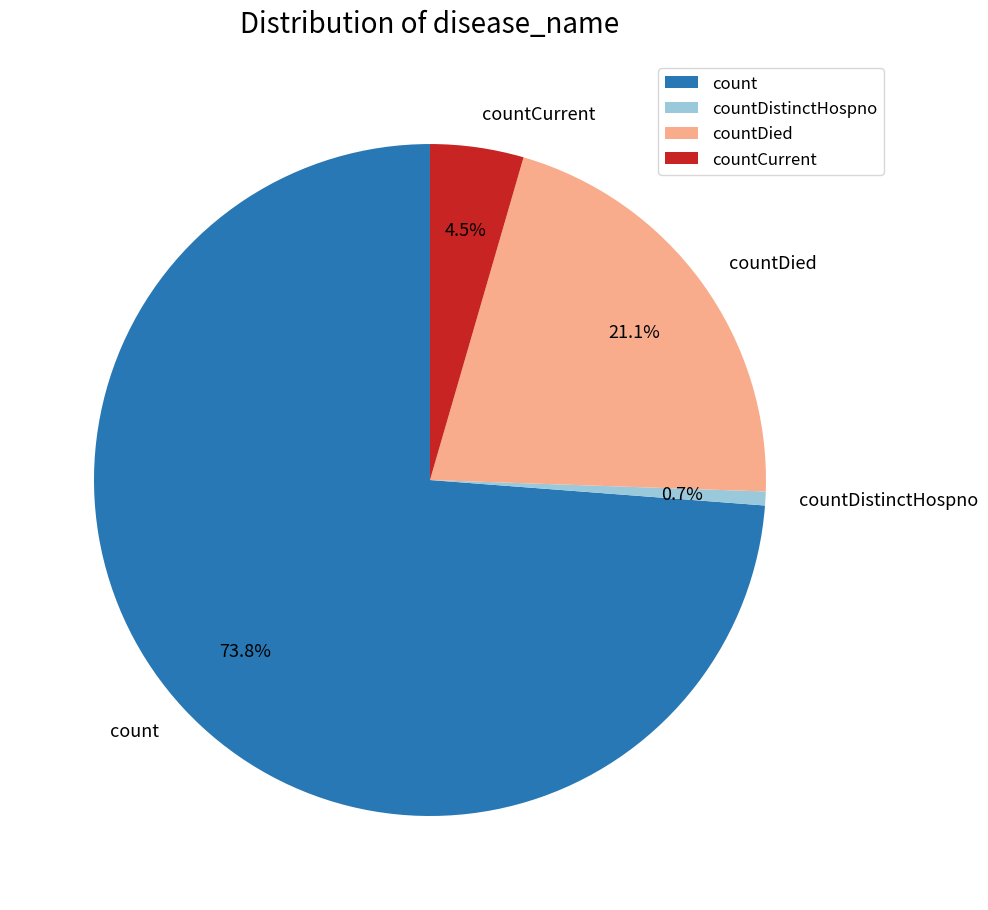

Is countDied the majority of the pie?

No